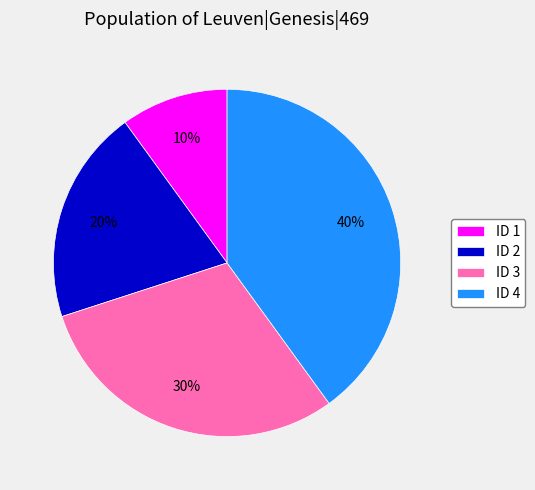

Is there a majority slice in this chart?

No